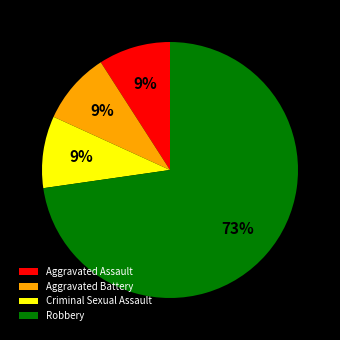

Is the sum of Aggravated Battery and Criminal Sexual Assault greater than half?

No